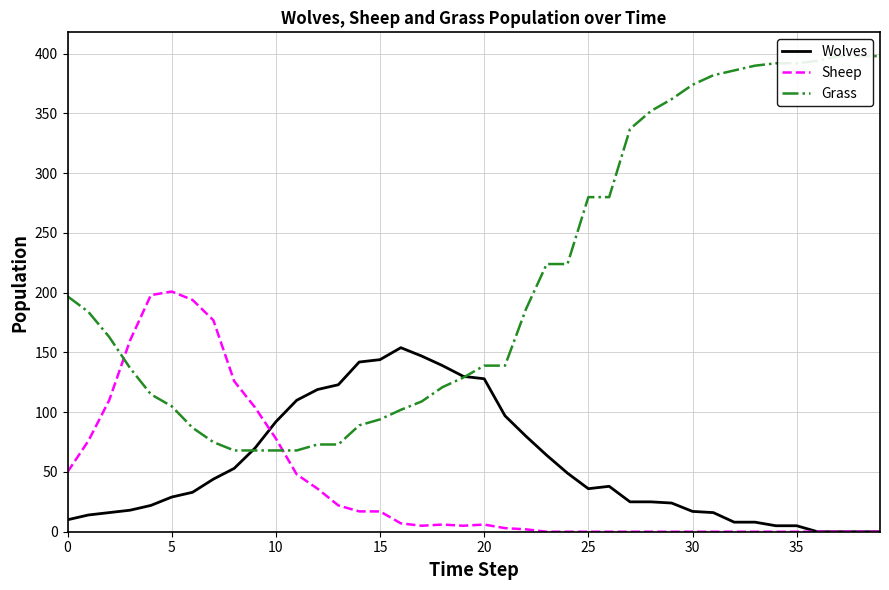

Which label corresponds to the largest value in the chart?

37